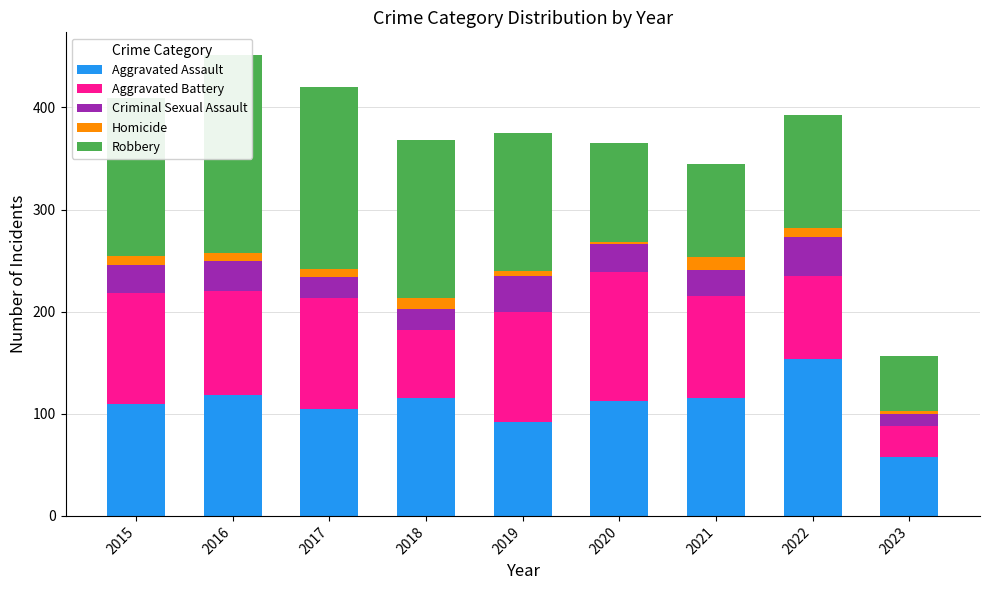

What is the value of the Aggravated Assault bar at the 1st from the left?

110